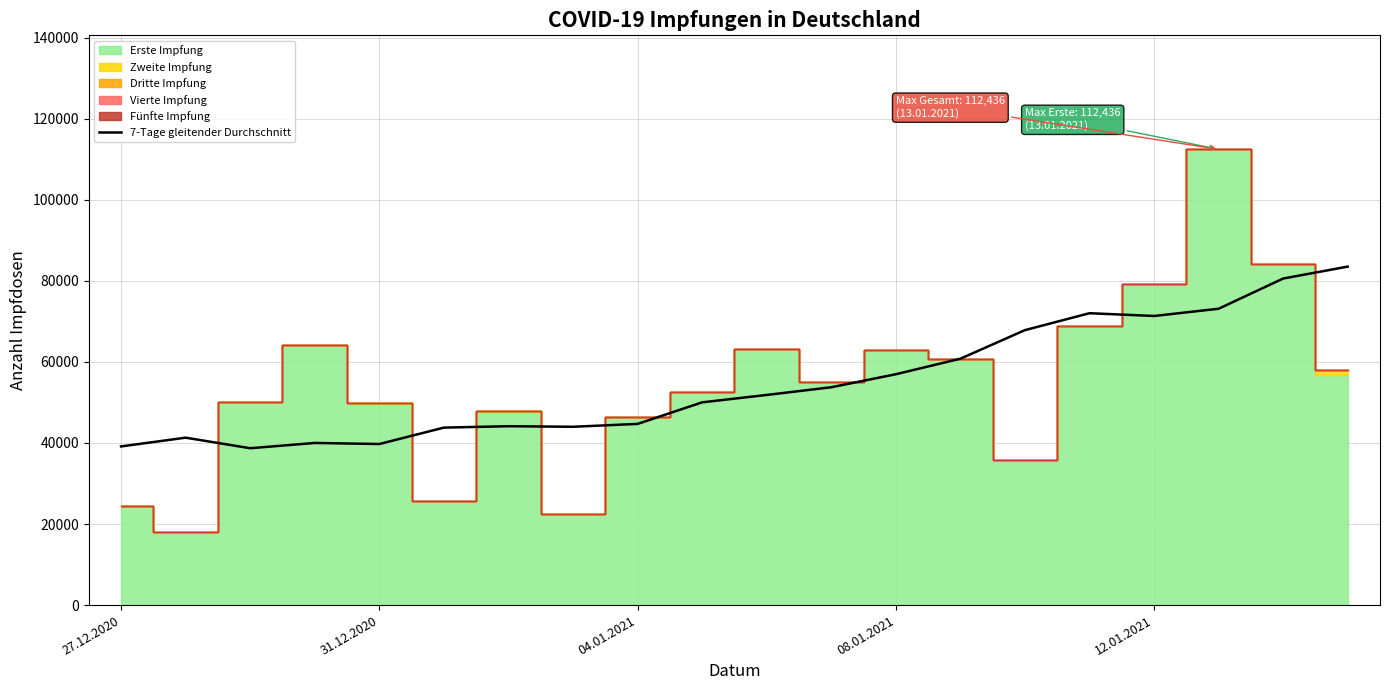

Reading right to left, what are all the values shown in this chart?

83495.8	80552.2	73101.5	71316.1	71998.3	67824.4	60774.3	56939.6	53733.1	51836.7	50008.1	44693.4	43983.6	44123.7	43777.4	39730.9	39994.9	38693.3	41297.6	39137.2